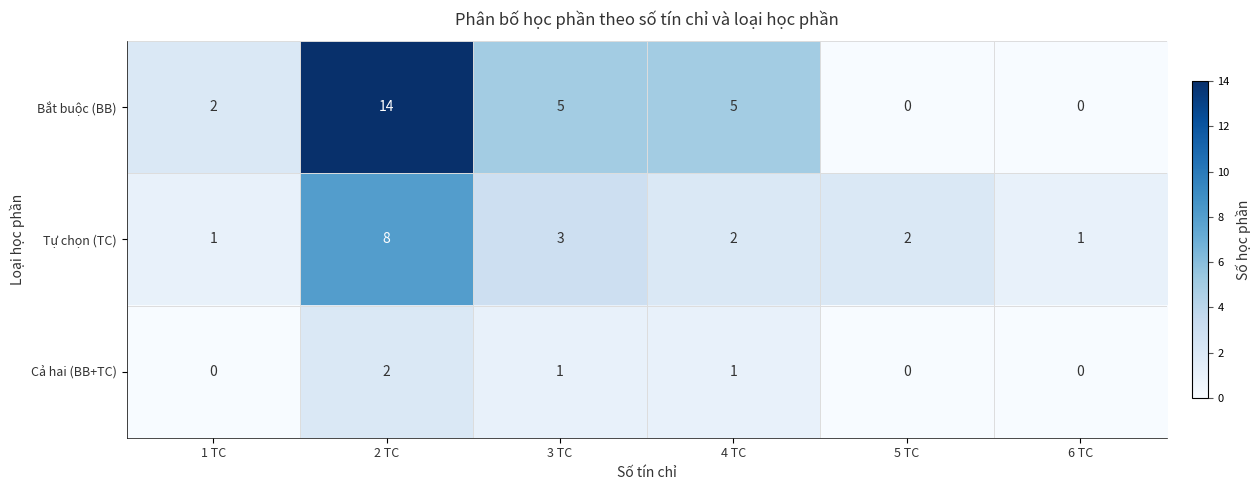

The value of Tự chọn (TC) at 1 TC is 1. True or false?

True